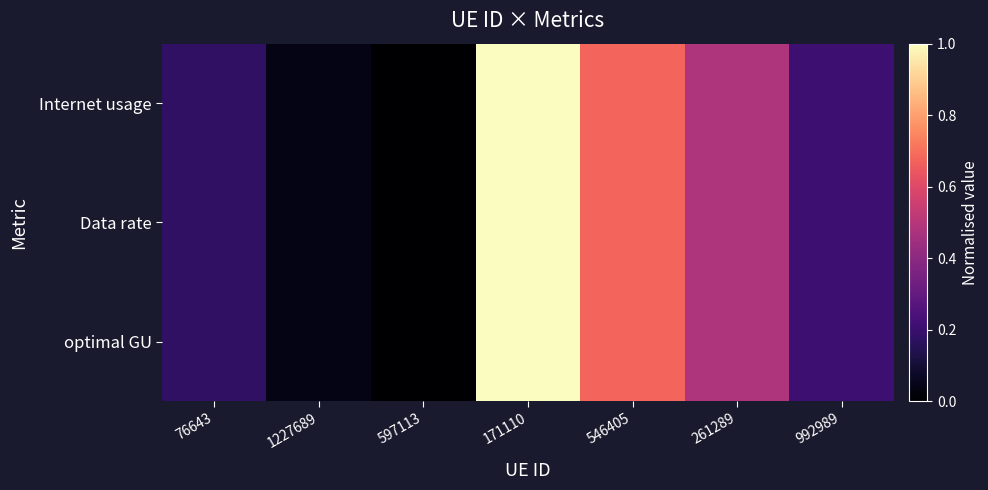

Reading left to right, extract all data points from this chart.

Internet usage: 76643=0.2	1227689=0.0	597113=0.0	171110=1.0	546405=0.7	261289=0.5	992989=0.2
Data rate: 76643=0.2	1227689=0.0	597113=0.0	171110=1.0	546405=0.7	261289=0.5	992989=0.2
optimal GU: 76643=0.2	1227689=0.0	597113=0.0	171110=1.0	546405=0.7	261289=0.5	992989=0.2